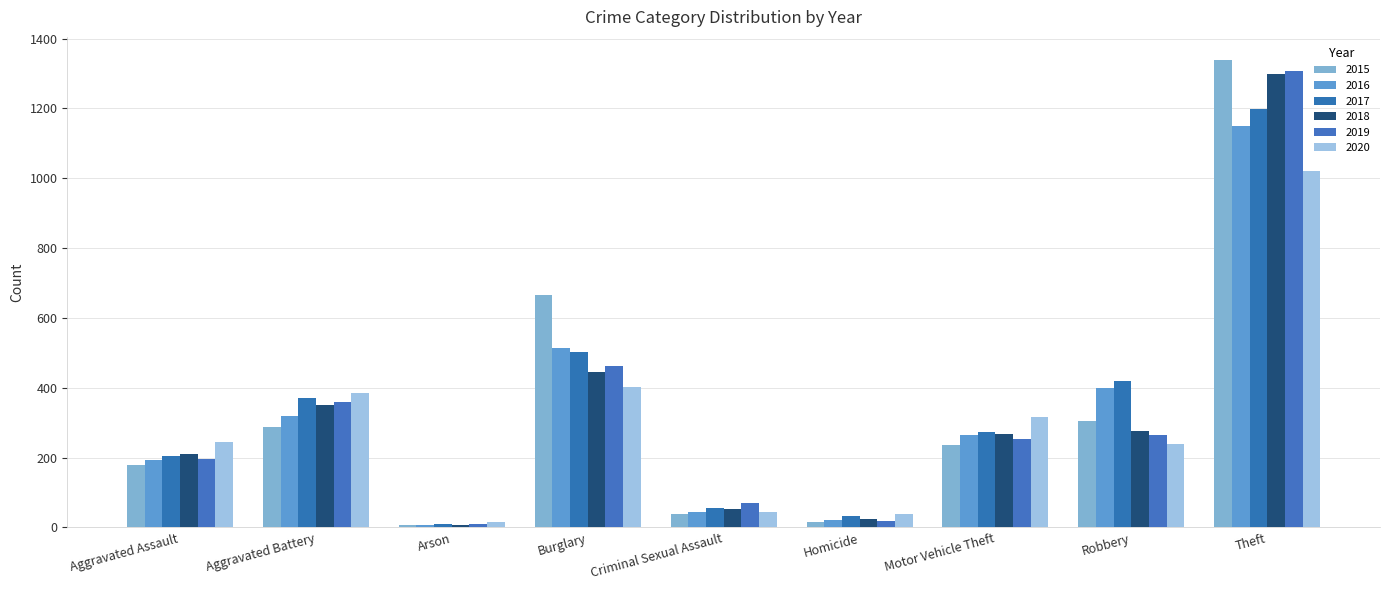

Rank the series at Arson from highest to lowest value.

2020, 2017, 2019, 2015, 2018, 2016